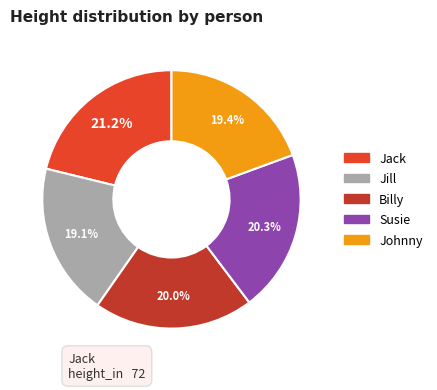

Is there a majority slice in this chart?

No